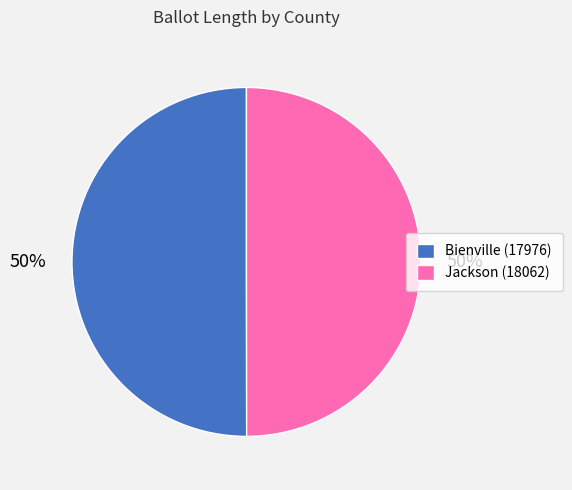

To the nearest percent, what is the average slice percentage?

50%